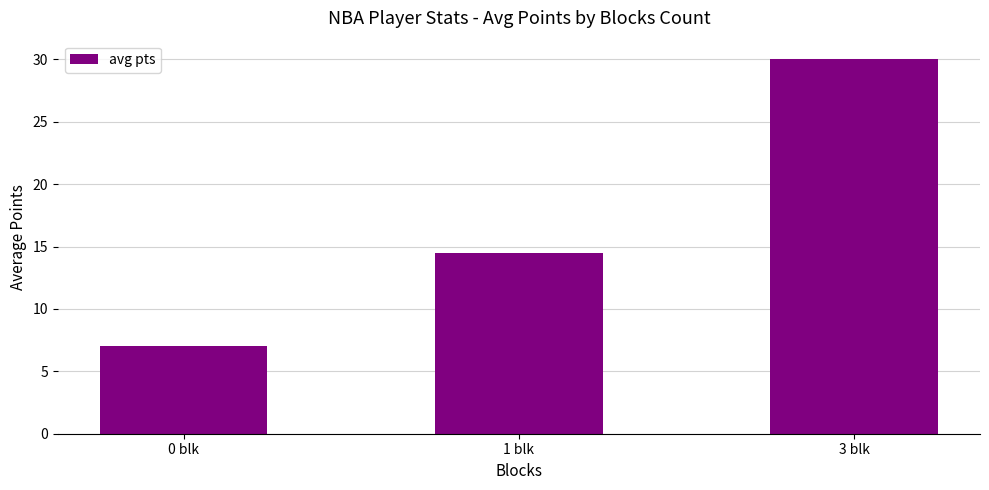

How many bars are there in total?

3